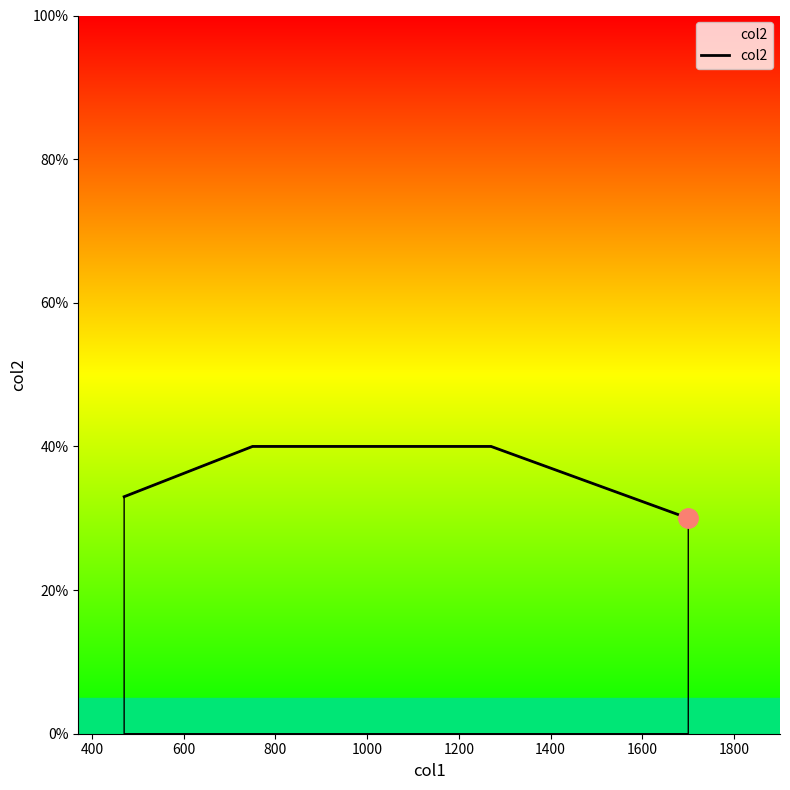

Is this an area chart (filled region under the line)?

No